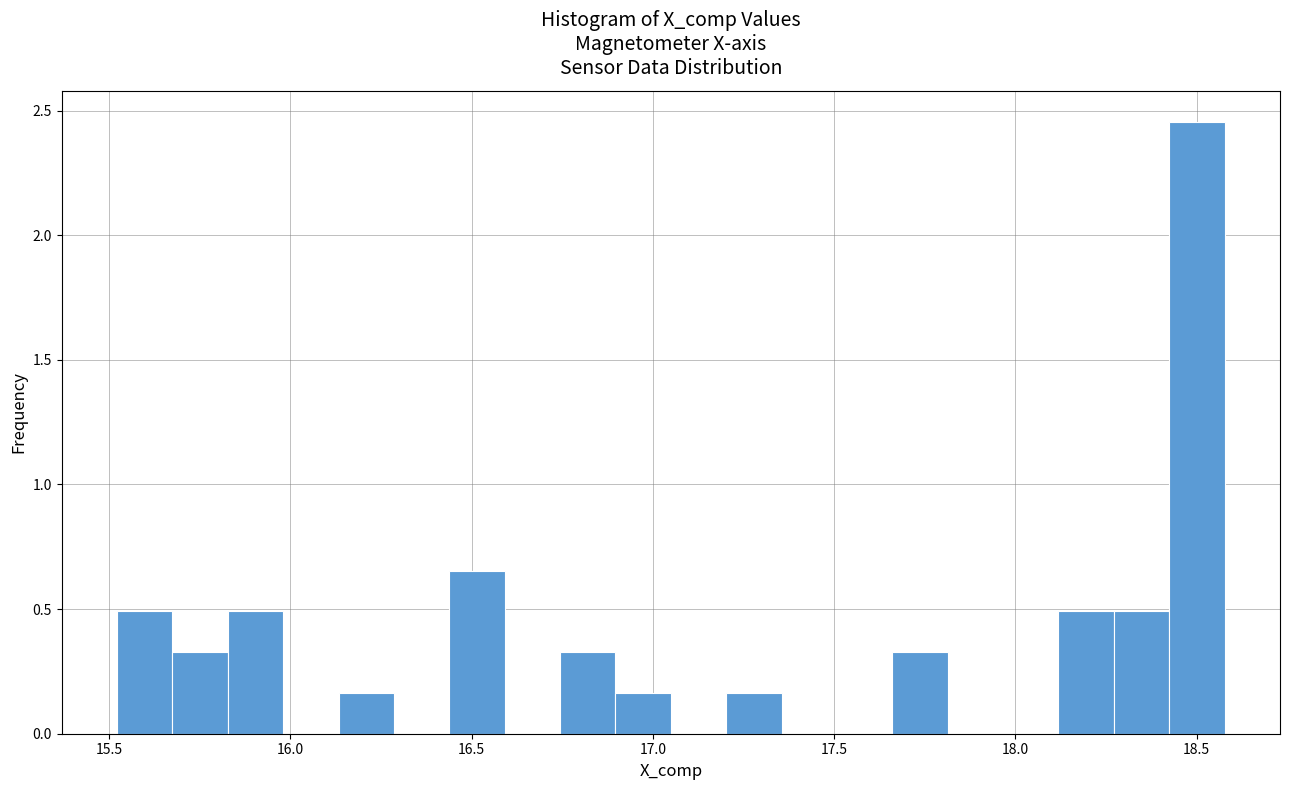

Around what value on the x-axis is the tallest bar? Give the approximate position of its centre, as read against the axis.

18.50